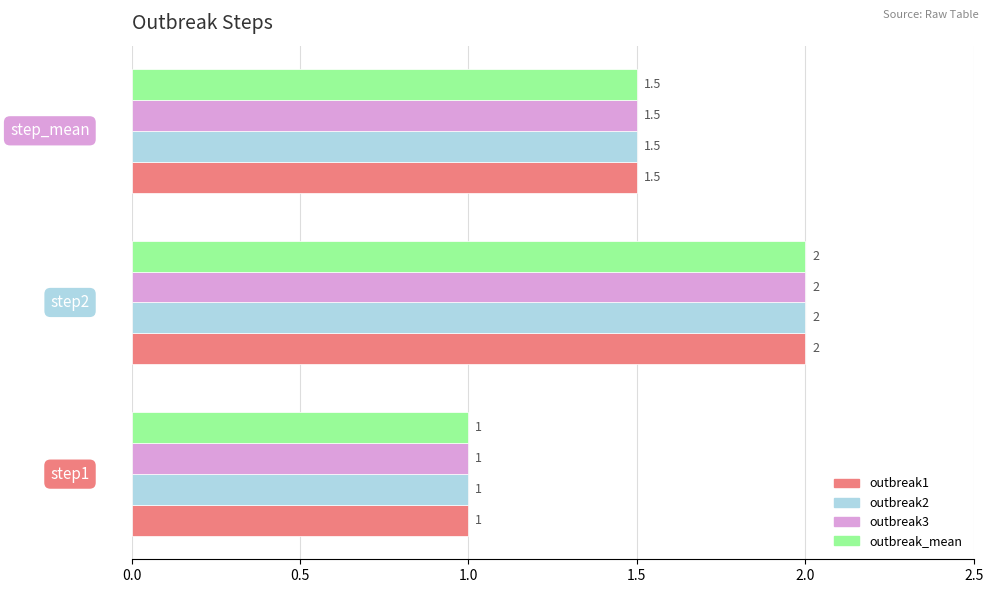

What is the sum of all outbreak3 values?

4.5